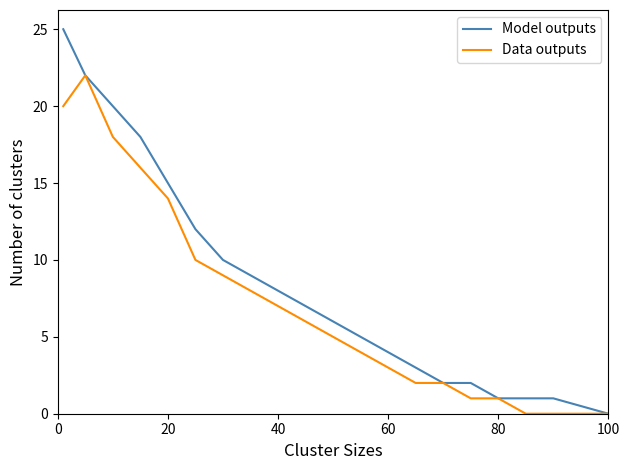

What is the greatest value displayed?

25